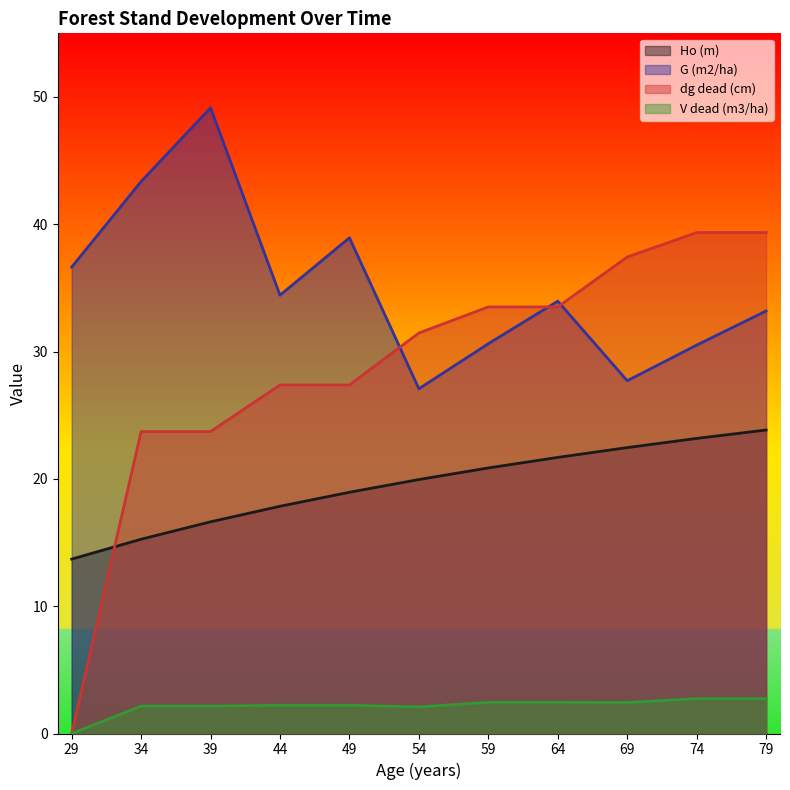

What is the average value of the G (m2/ha) series?

35.1